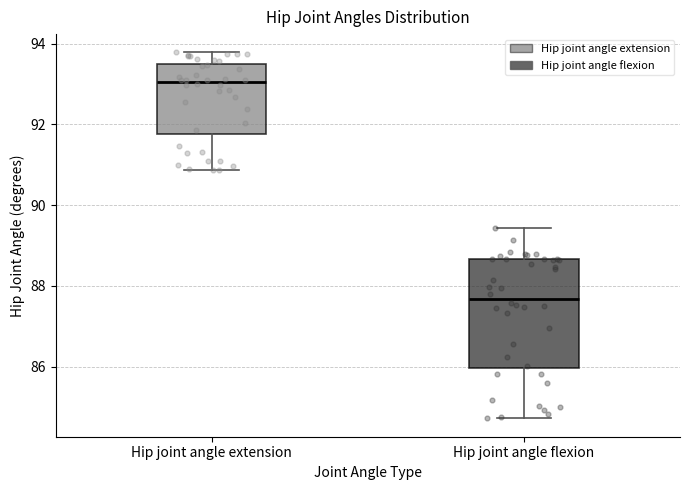

Which box's median line is the highest?

Hip joint angle extension